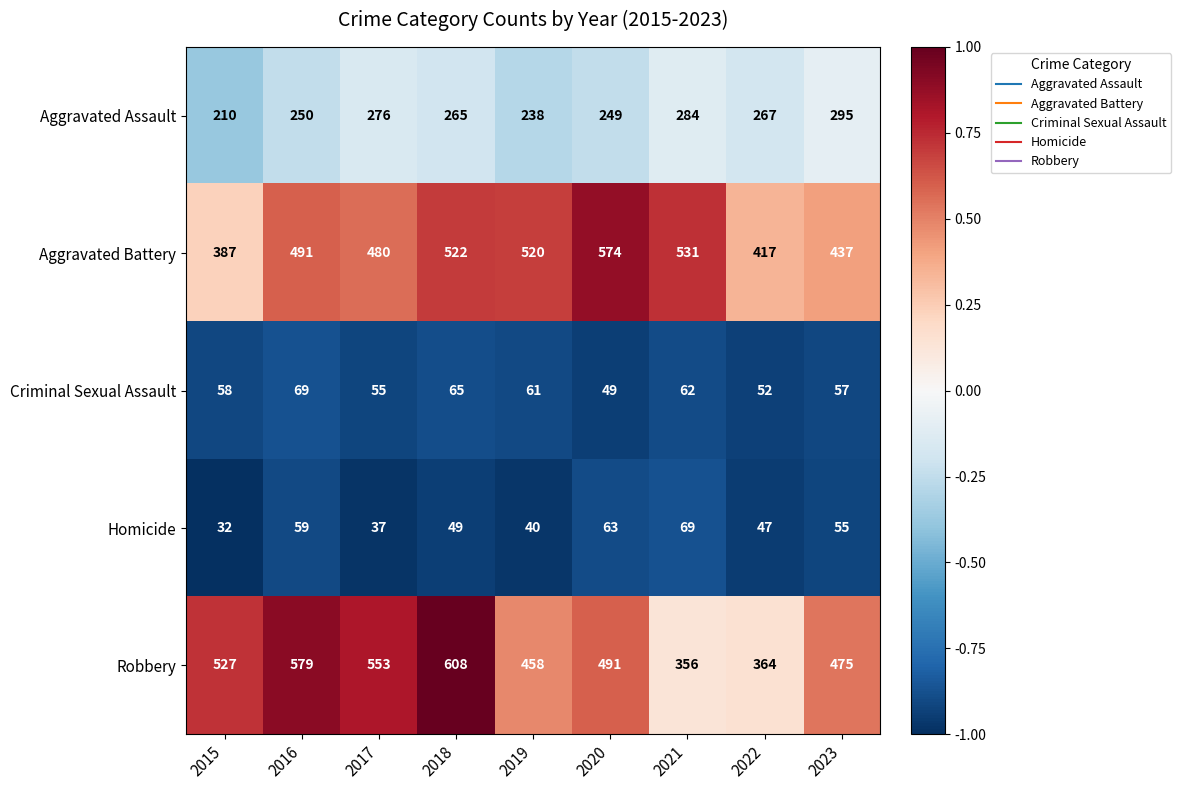

At which category is the sum across all series the highest?

2018